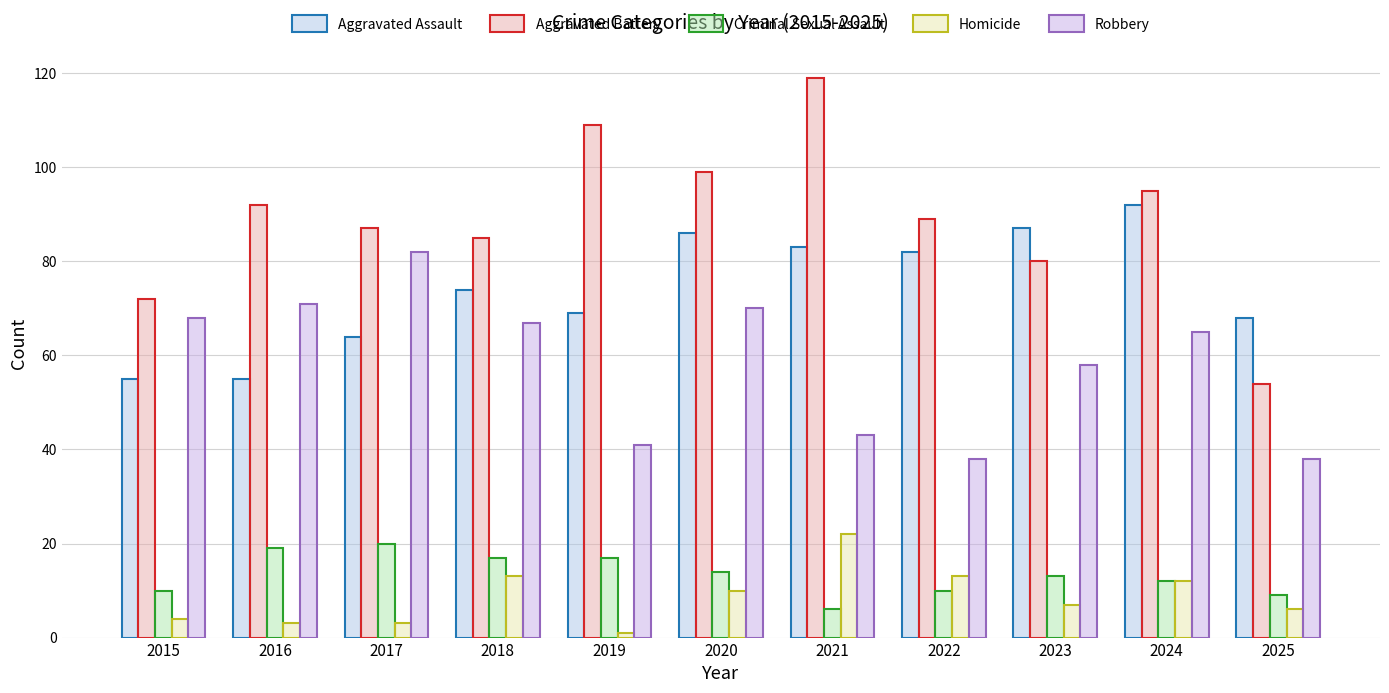

What is the highest value of the Homicide series?

22